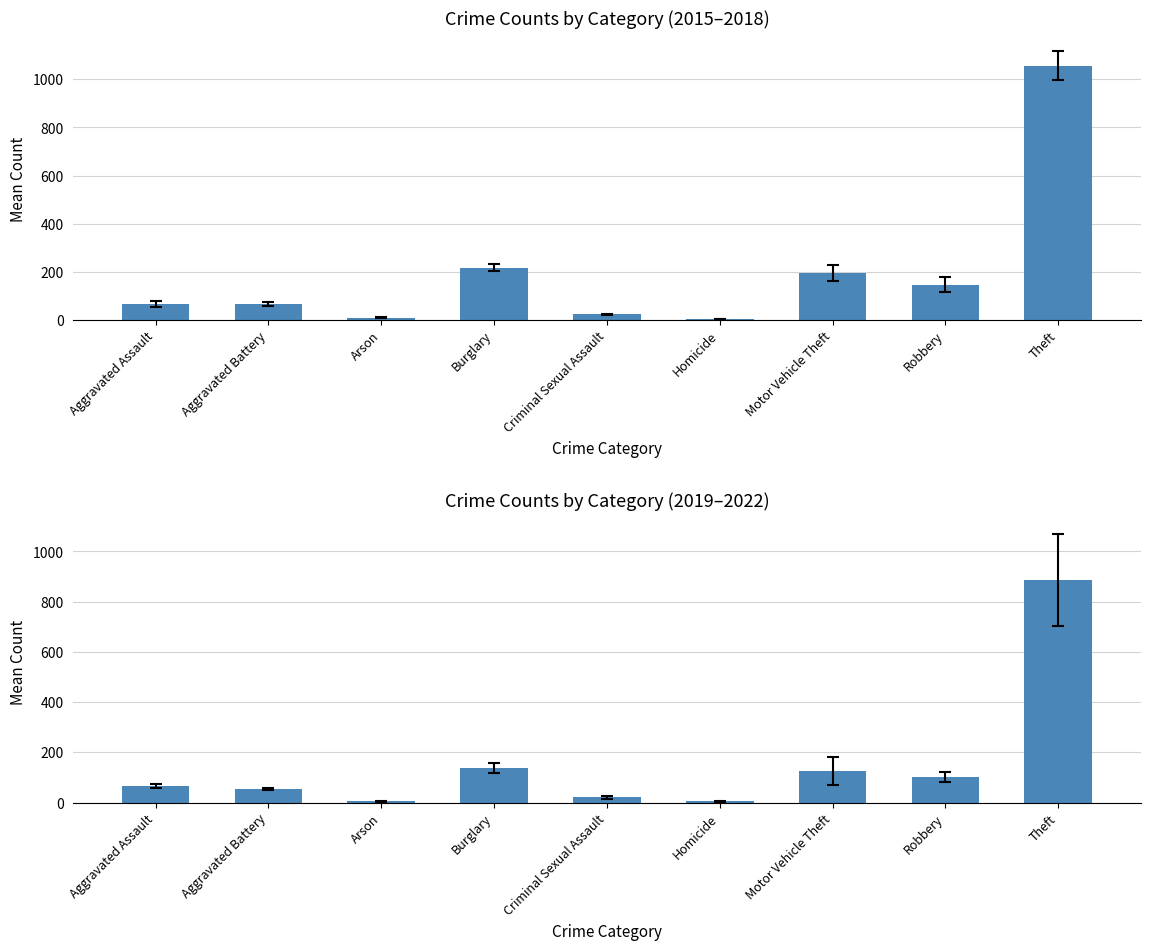

What position from the left is Criminal Sexual Assault?

5